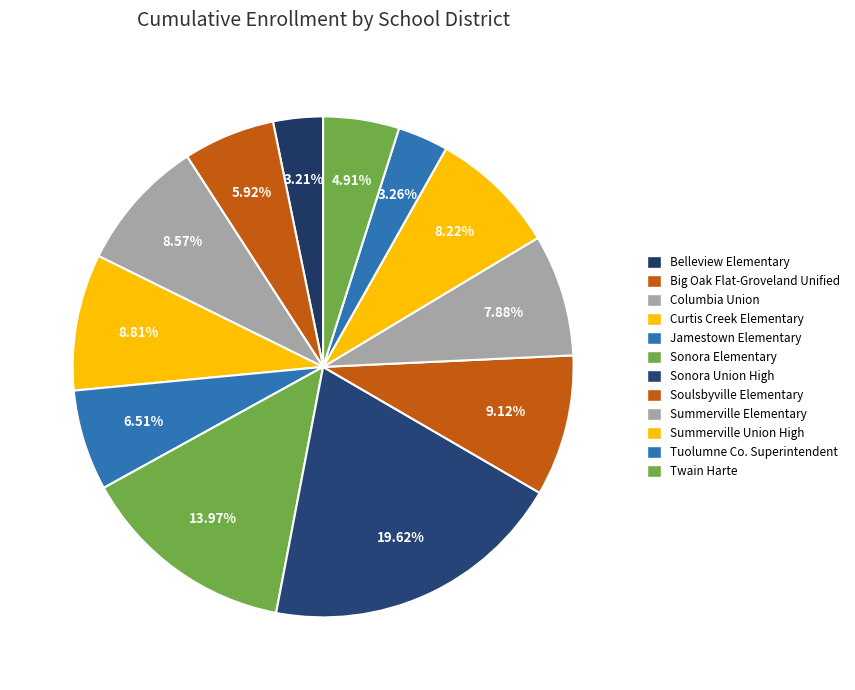

How many segments does this pie chart have?

12